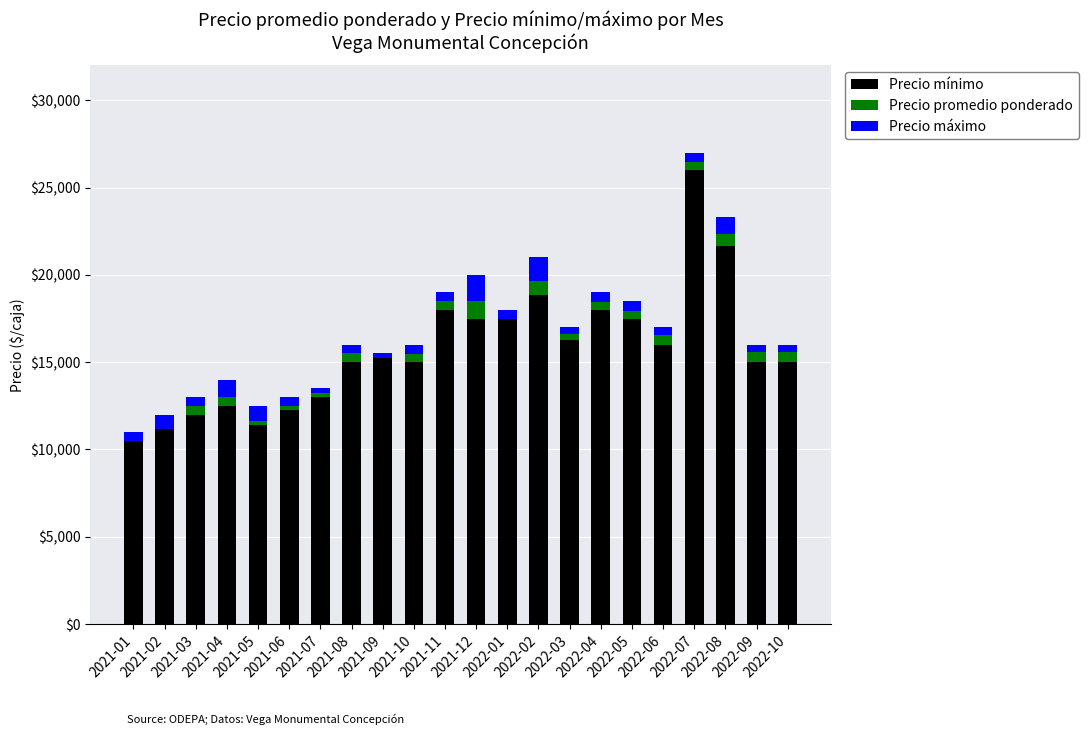

What is the maximum value for Precio mínimo?

26000